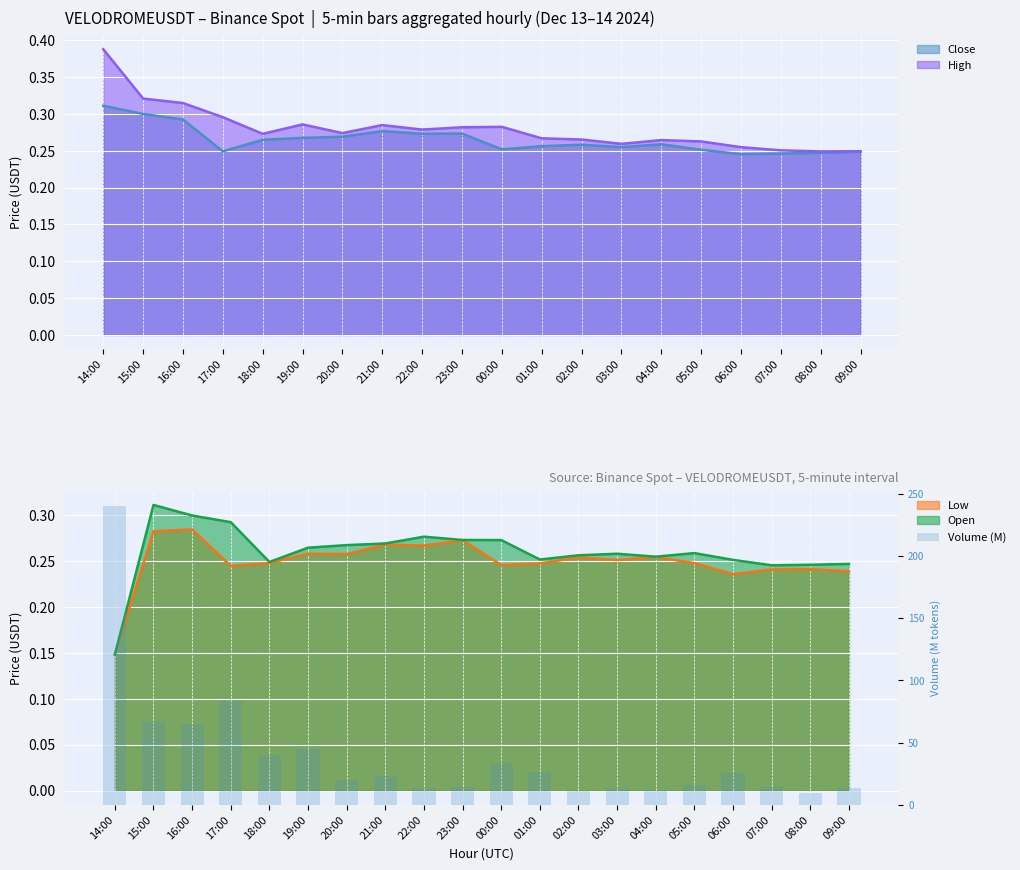

Read the value at 18:00.

40.2